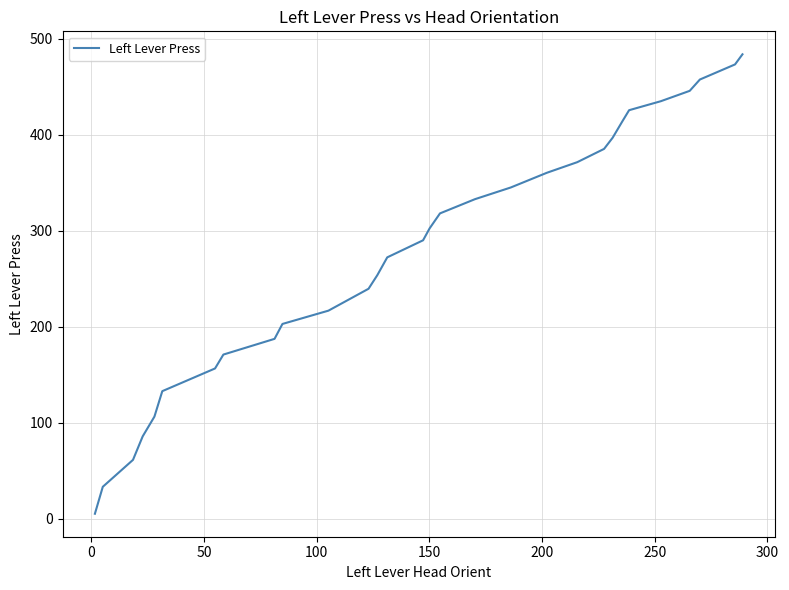

Count the number of data series in this chart.

1